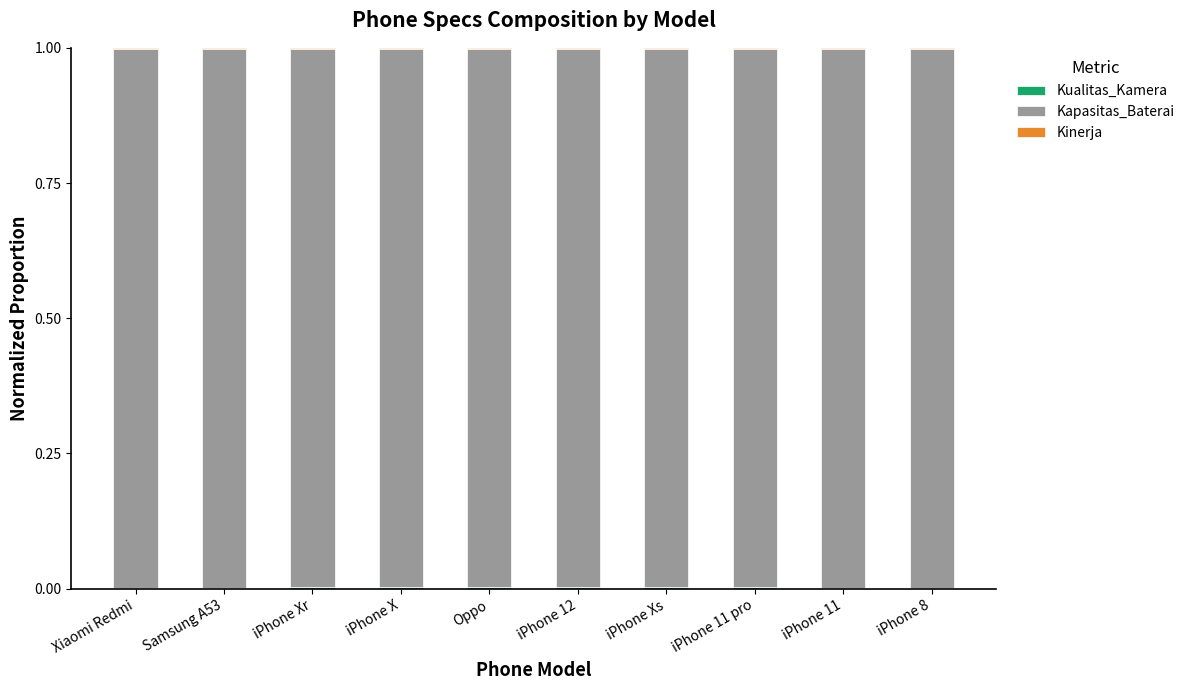

Count the Kualitas_Kamera values in the range 0 to 1.

10